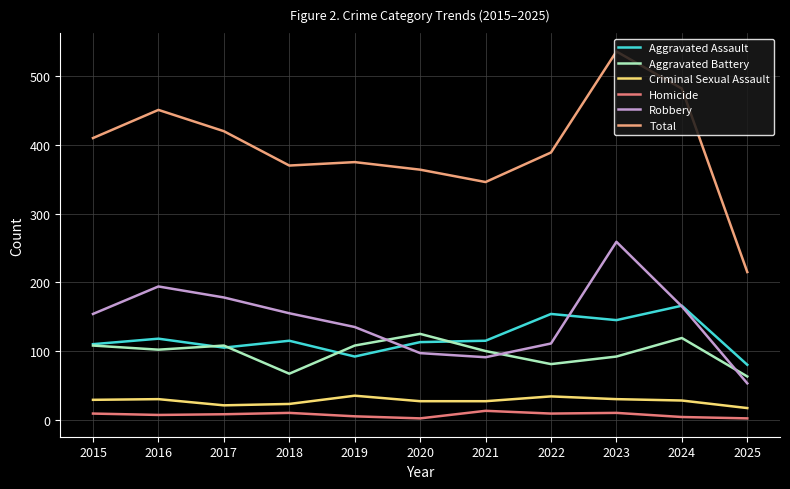

Which series changed the most between 2017 and 2025?

Total